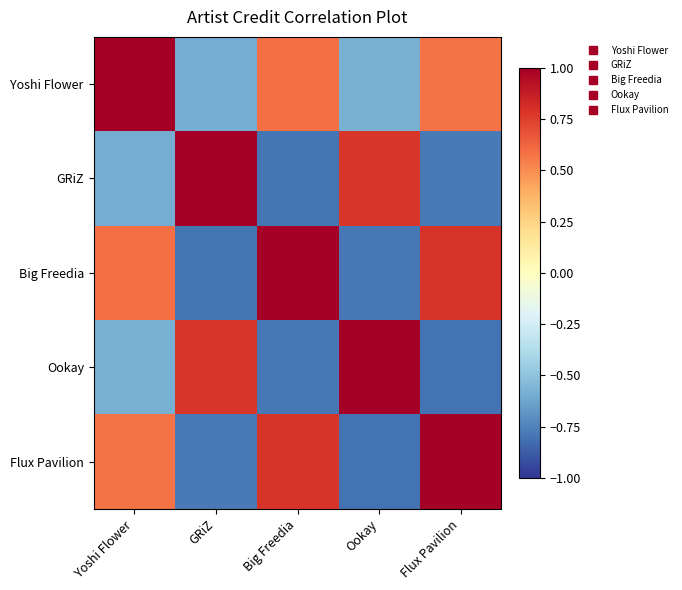

Rank the series at Yoshi Flower from lowest to highest value.

GRiZ, Ookay, Flux Pavilion, Big Freedia, Yoshi Flower